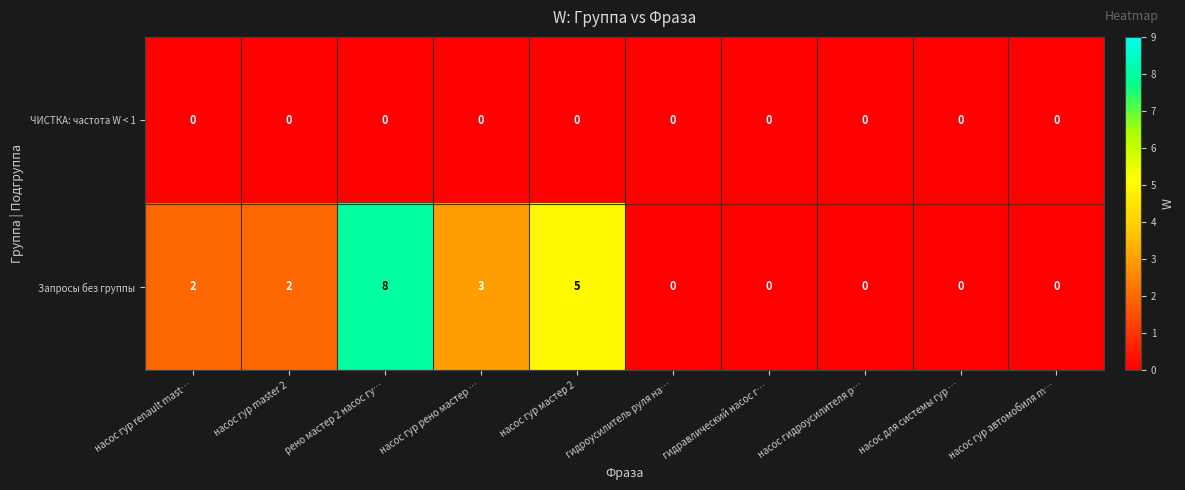

What is the sum of the Запросы без группы values at рено мастер 2 насос гу… and насос гур рено мастер …?

11